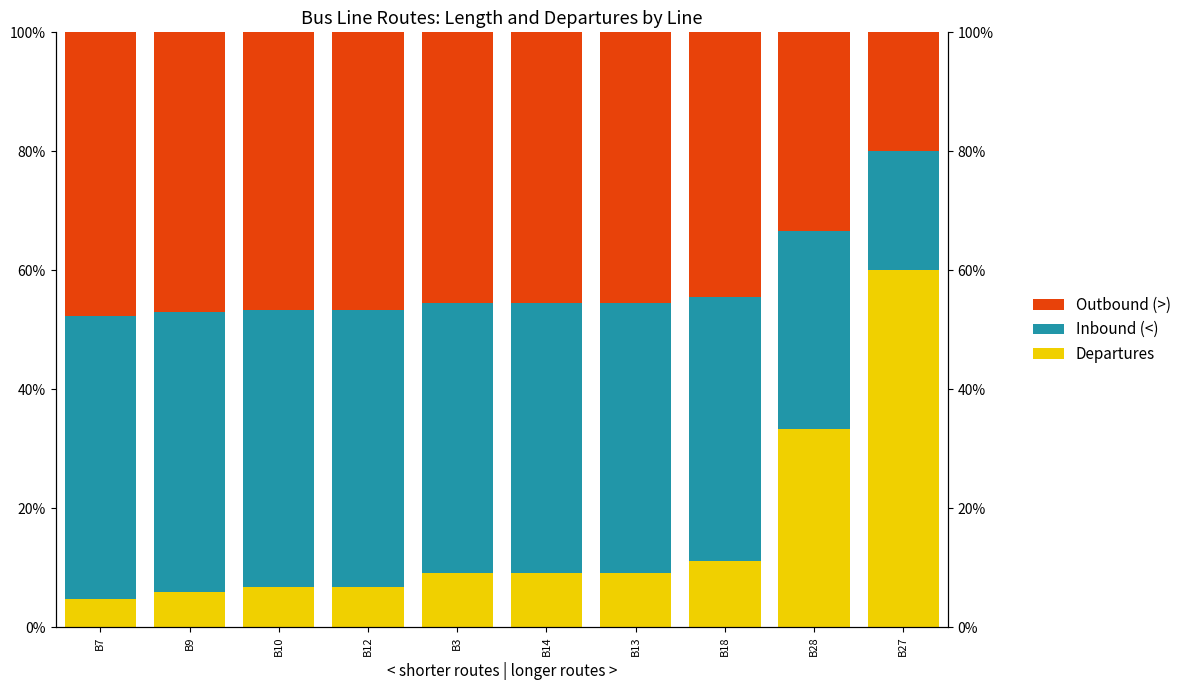

Which series has the widest spread of values?

Departures